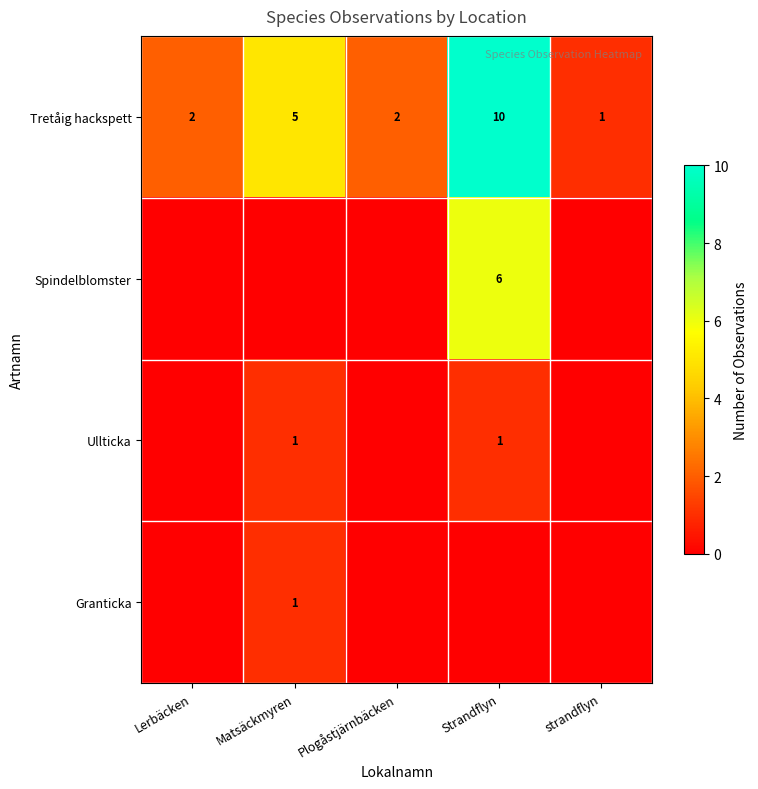

Where is row_2 nearest to the value 0?

Lerbäcken